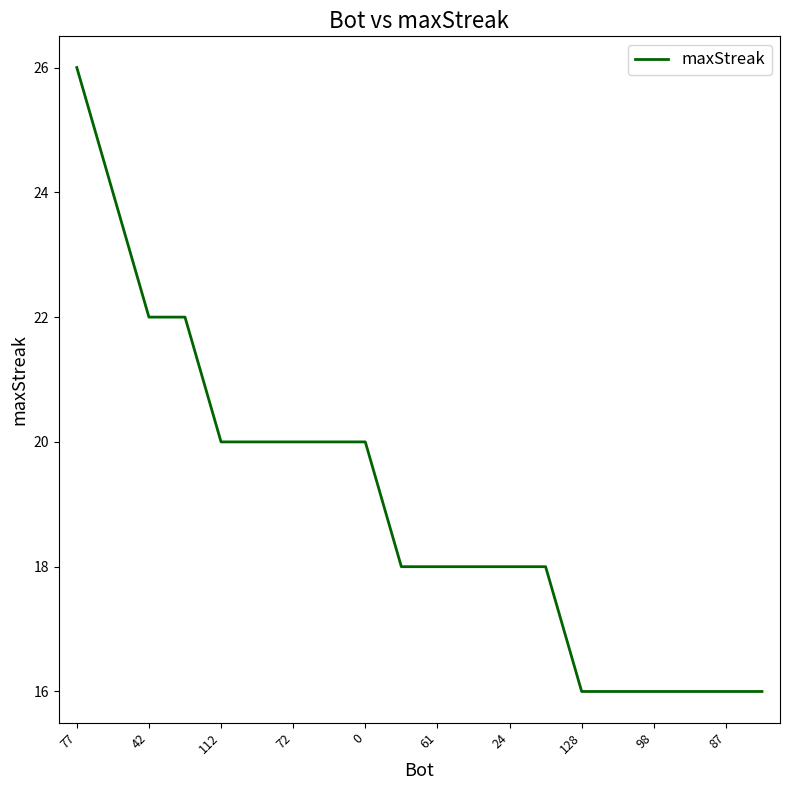

What is the maximum value shown in the chart?

26